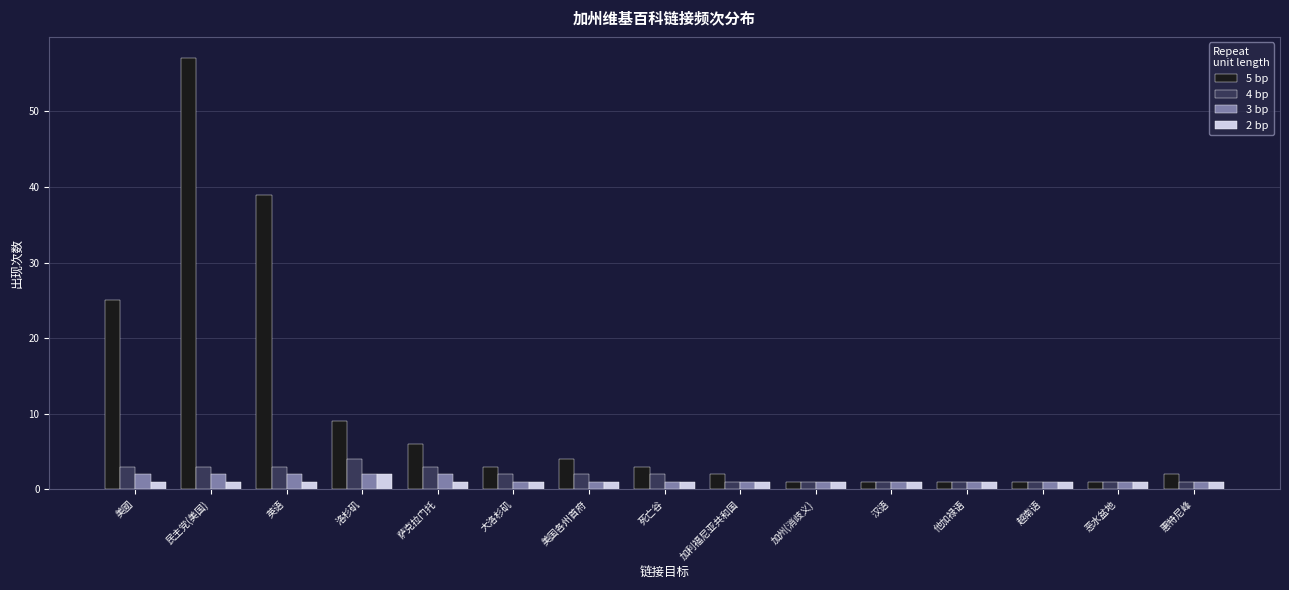

What are all the series names shown in the legend?

5 bp, 4 bp, 3 bp, 2 bp